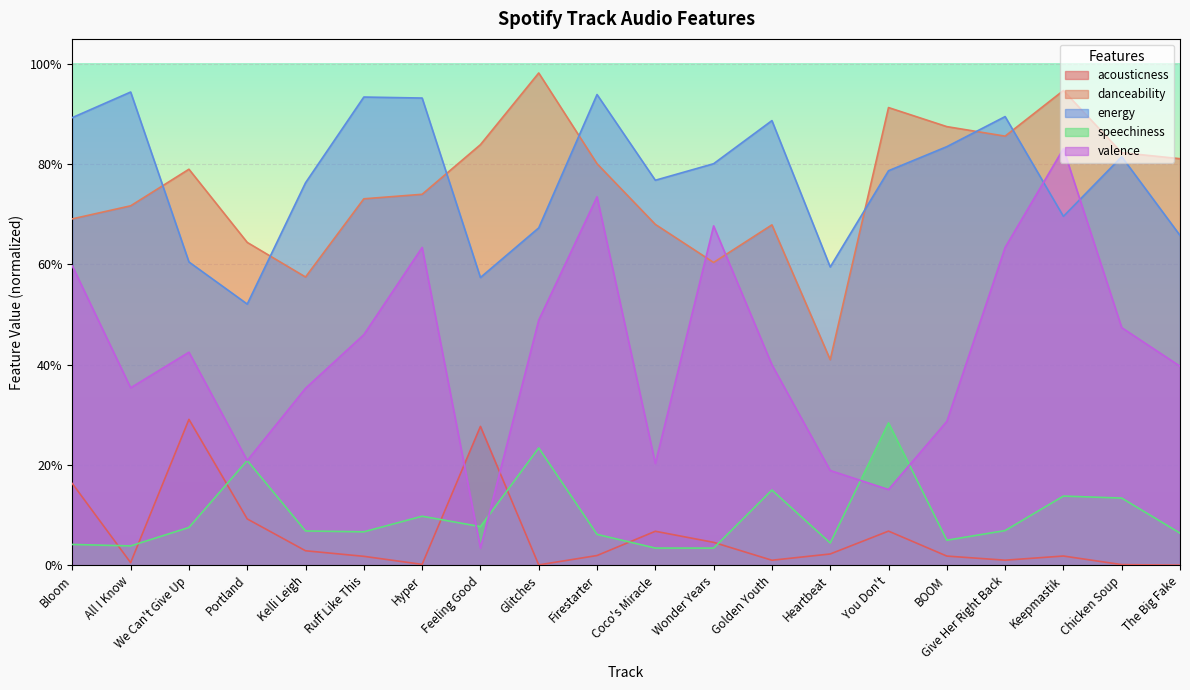

Which category has the lowest value in the acousticness series?

The Big Fake